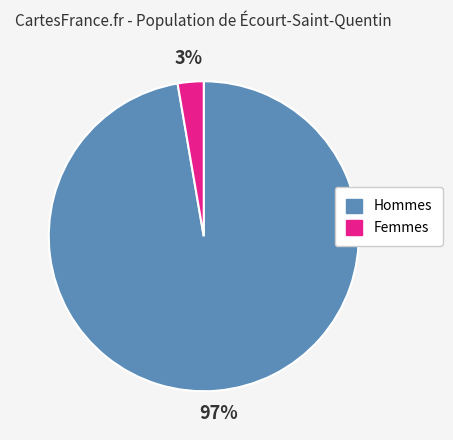

To the nearest percent, what is the average slice percentage?

50%